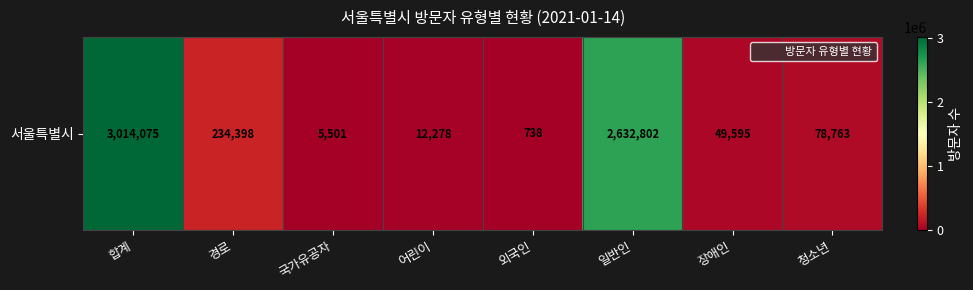

The value at 국가유공자 is 5501. True or false?

True